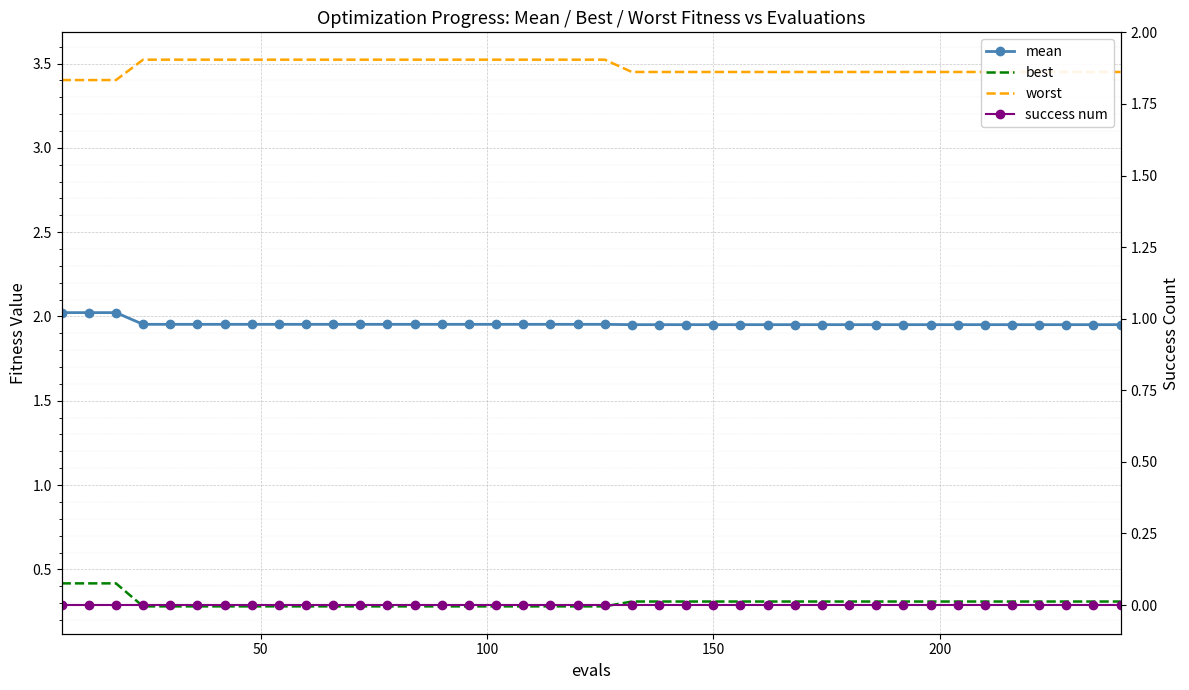

Reading left to right, extract all data points from this chart.

mean: 2.0	2.0	2.0	2.0	2.0	2.0	2.0	2.0	2.0	2.0	2.0	2.0	2.0	2.0	2.0	2.0	2.0	2.0	2.0	2.0	2.0	2.0	2.0	2.0	2.0	2.0	2.0	2.0	2.0	2.0	2.0	2.0	2.0	2.0	2.0	2.0	2.0	2.0	2.0	2.0
best: 0.4	0.4	0.4	0.3	0.3	0.3	0.3	0.3	0.3	0.3	0.3	0.3	0.3	0.3	0.3	0.3	0.3	0.3	0.3	0.3	0.3	0.3	0.3	0.3	0.3	0.3	0.3	0.3	0.3	0.3	0.3	0.3	0.3	0.3	0.3	0.3	0.3	0.3	0.3	0.3
worst: 3.4	3.4	3.4	3.5	3.5	3.5	3.5	3.5	3.5	3.5	3.5	3.5	3.5	3.5	3.5	3.5	3.5	3.5	3.5	3.5	3.5	3.5	3.5	3.5	3.5	3.5	3.5	3.5	3.5	3.5	3.5	3.5	3.5	3.5	3.5	3.5	3.5	3.5	3.5	3.5
success num: 0.0	0.0	0.0	0.0	0.0	0.0	0.0	0.0	0.0	0.0	0.0	0.0	0.0	0.0	0.0	0.0	0.0	0.0	0.0	0.0	0.0	0.0	0.0	0.0	0.0	0.0	0.0	0.0	0.0	0.0	0.0	0.0	0.0	0.0	0.0	0.0	0.0	0.0	0.0	0.0